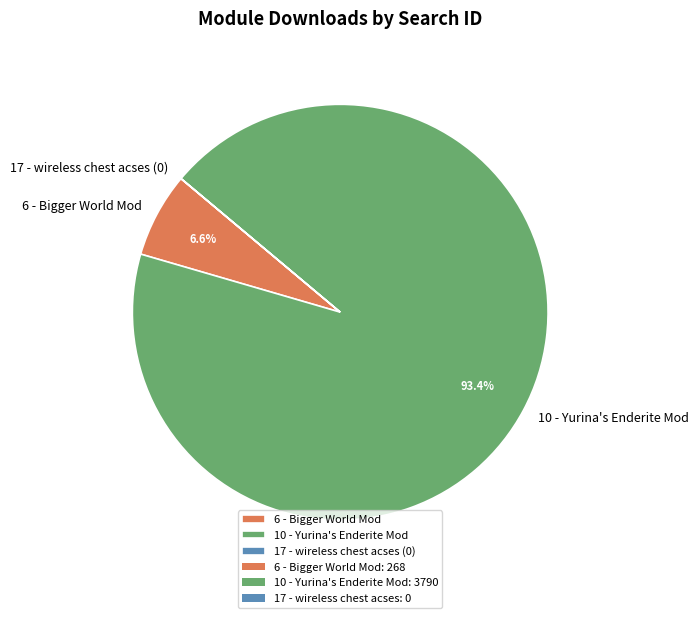

To the nearest percent, what percentage of the pie is 10 - Yurina's Enderite Mod?

93%